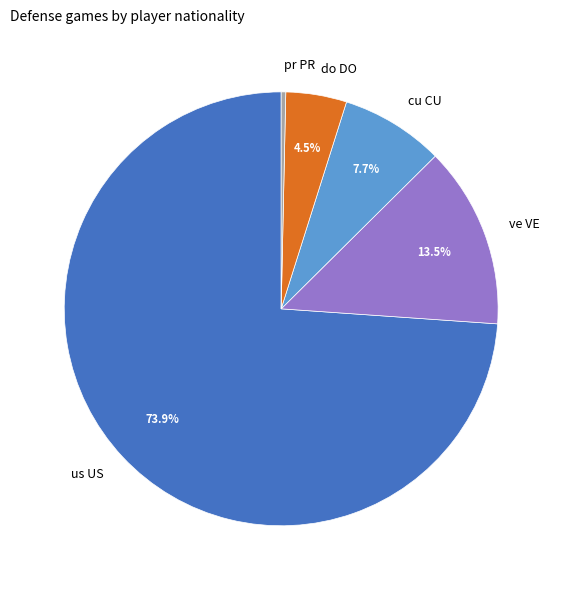

What is the largest slice in the pie chart?

us US